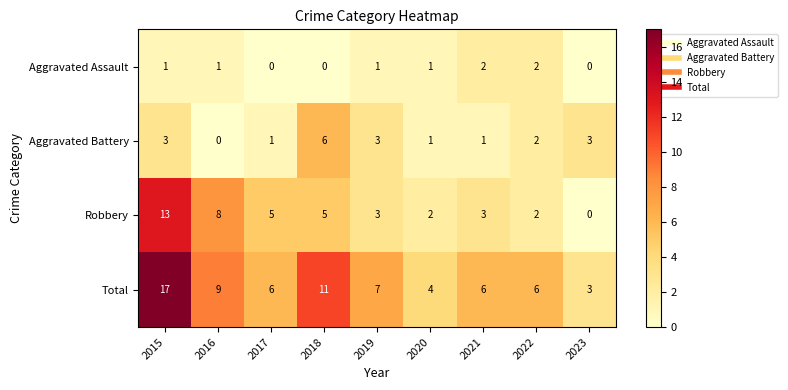

The Aggravated Battery series shows 3 at 2023. True or false?

True